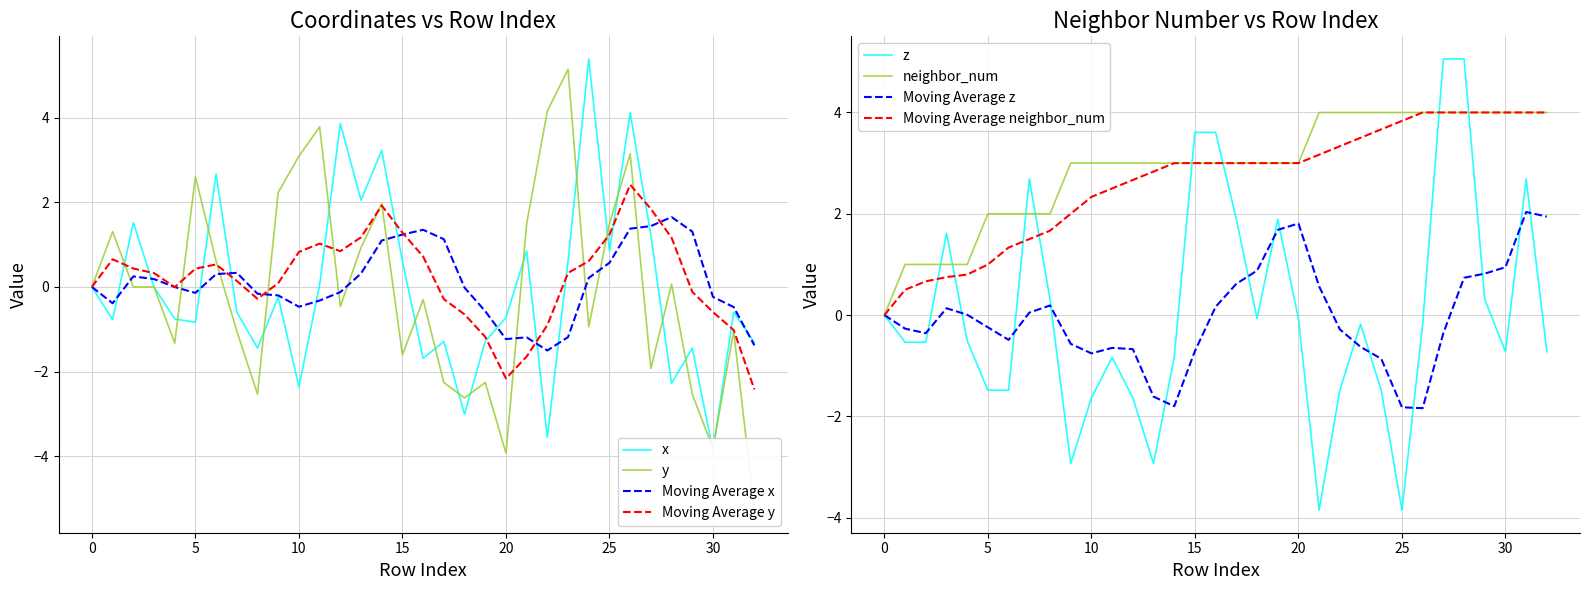

List the labels in order of z value, smallest first.

21, 25, 13, 9, 10, 12, 22, 5, 6, 24, 14, 11, 30, 32, 1, 2, 4, 26, 23, 20, 18, 0, 8, 29, 3, 19, 17, 7, 31, 16, 15, 27, 28